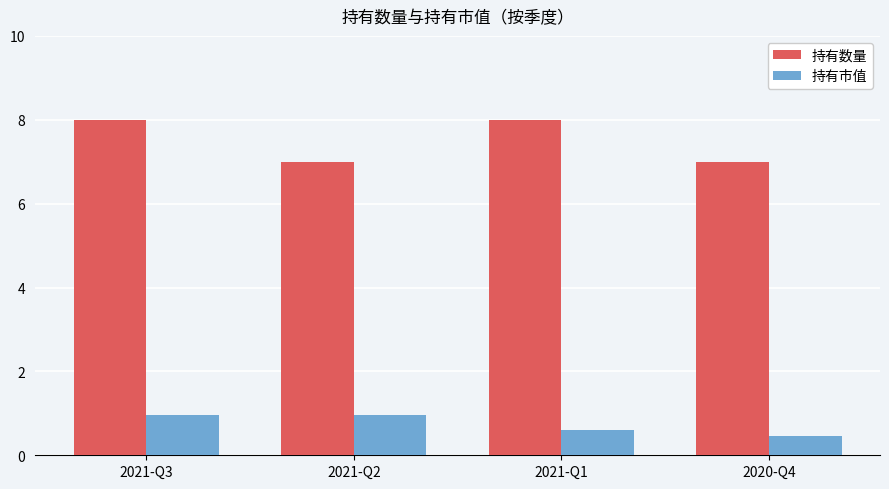

What is the label of the 2nd bar from the right?

2021-Q1